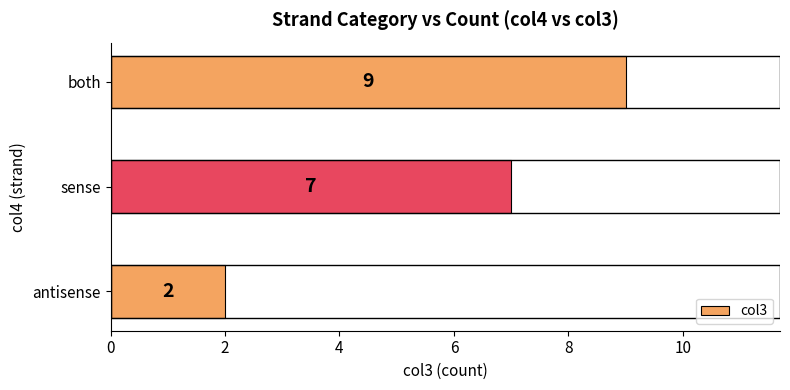

What is the sum of all values?

18